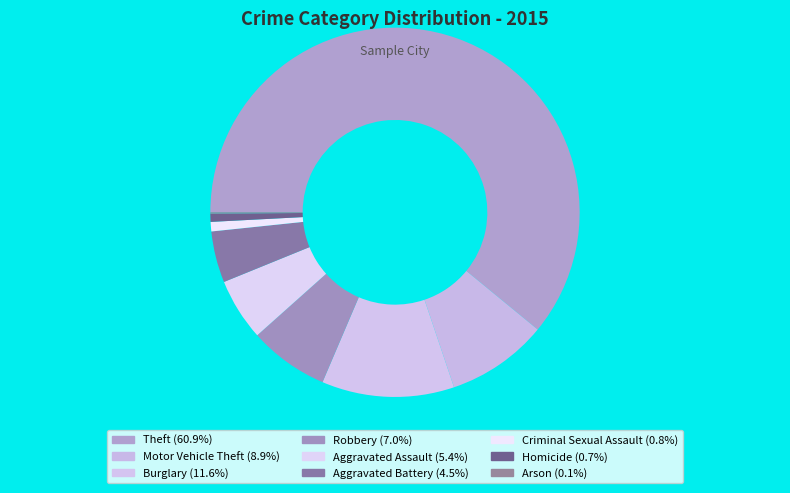

The Burglary slice represents 12% of the pie. True or false?

True